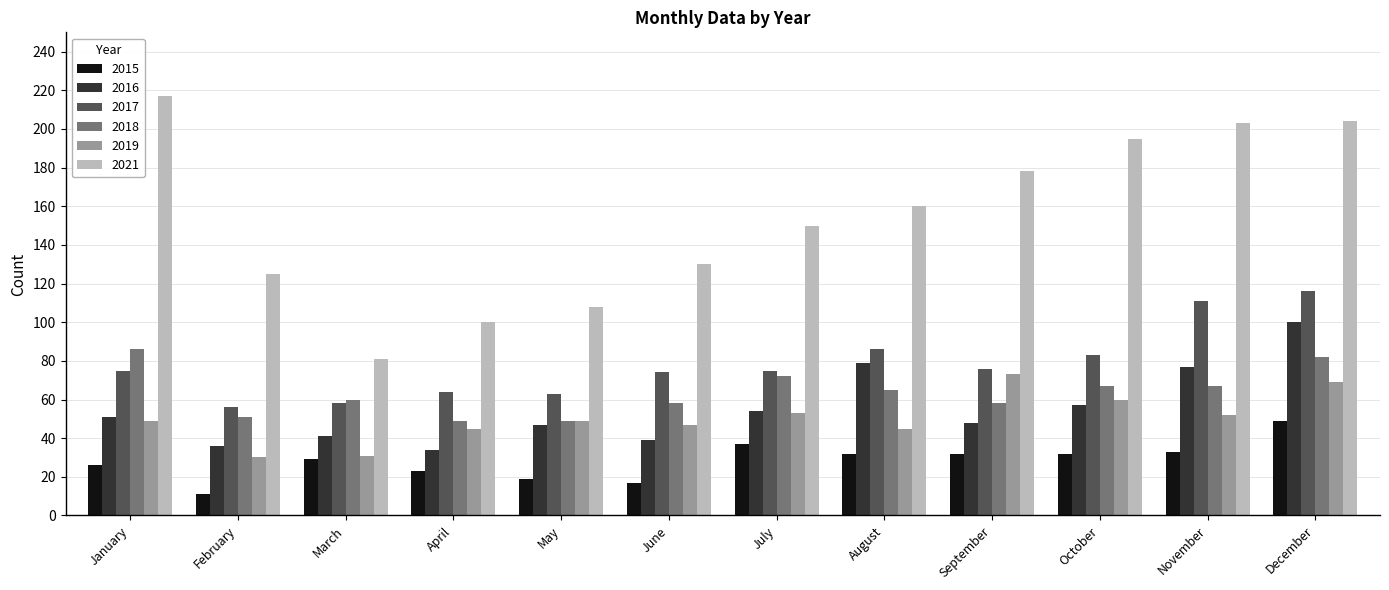

What is the difference between the highest and lowest values at May?

89